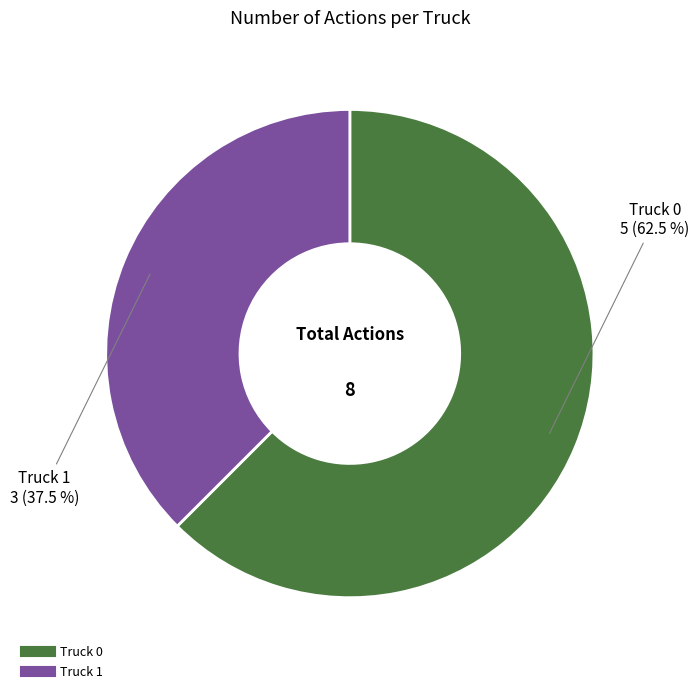

Which category accounts for the majority?

Truck 0